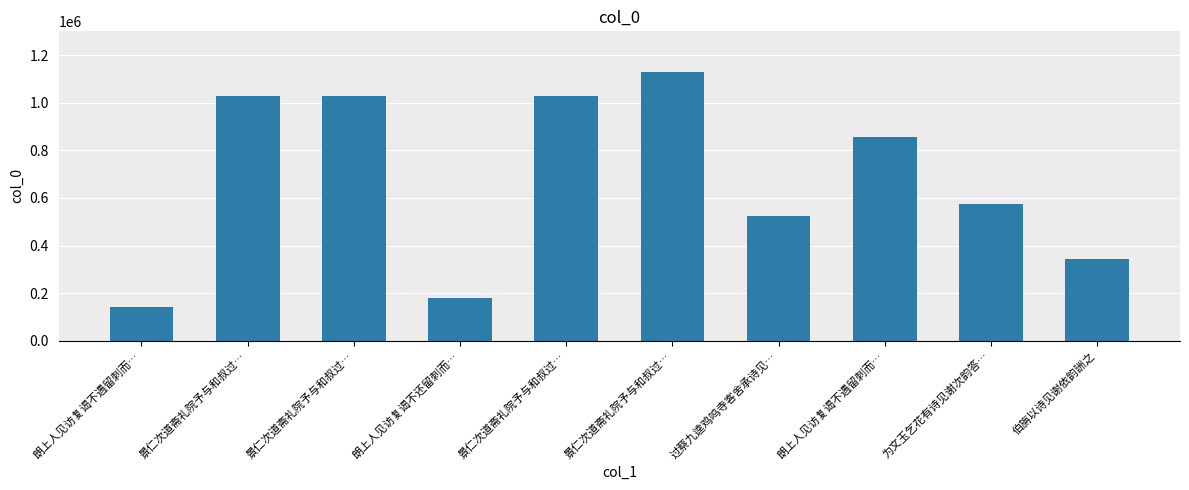

Is it true that the value at 朗上人见访复谒不还留刺而… is 178126?

True